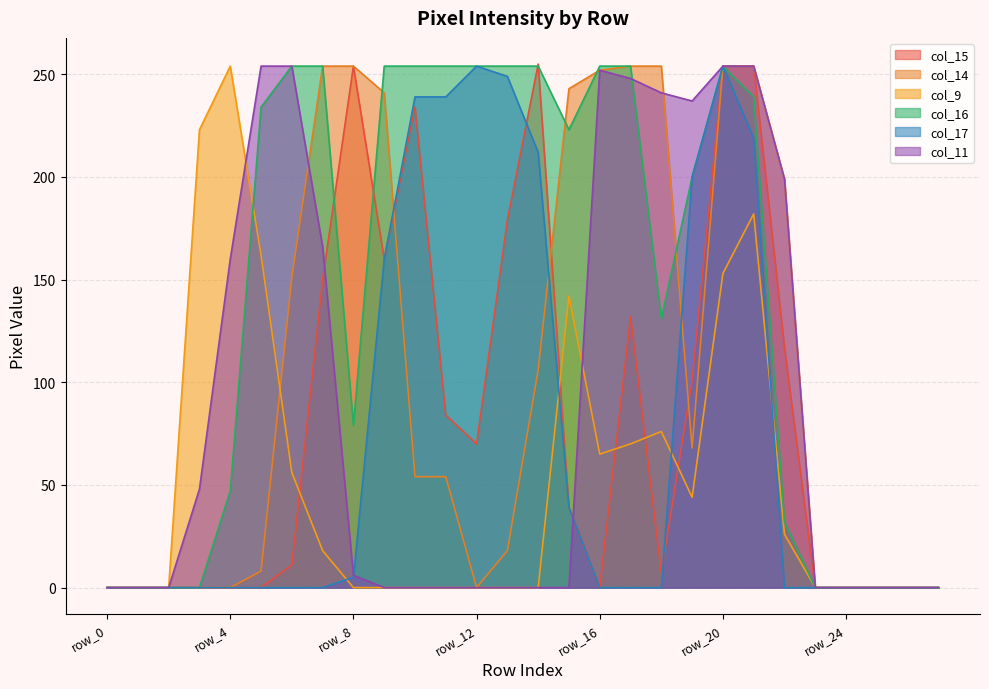

What is the spread (max minus min) of values at row_3?

223